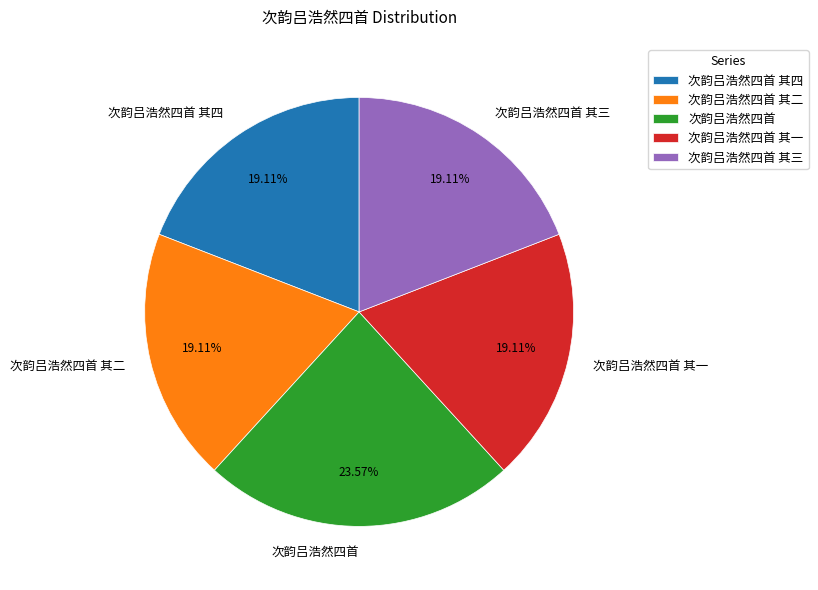

Combined, what portion of the pie is 次韵吕浩然四首 其三 and 次韵吕浩然四首?

42.7%